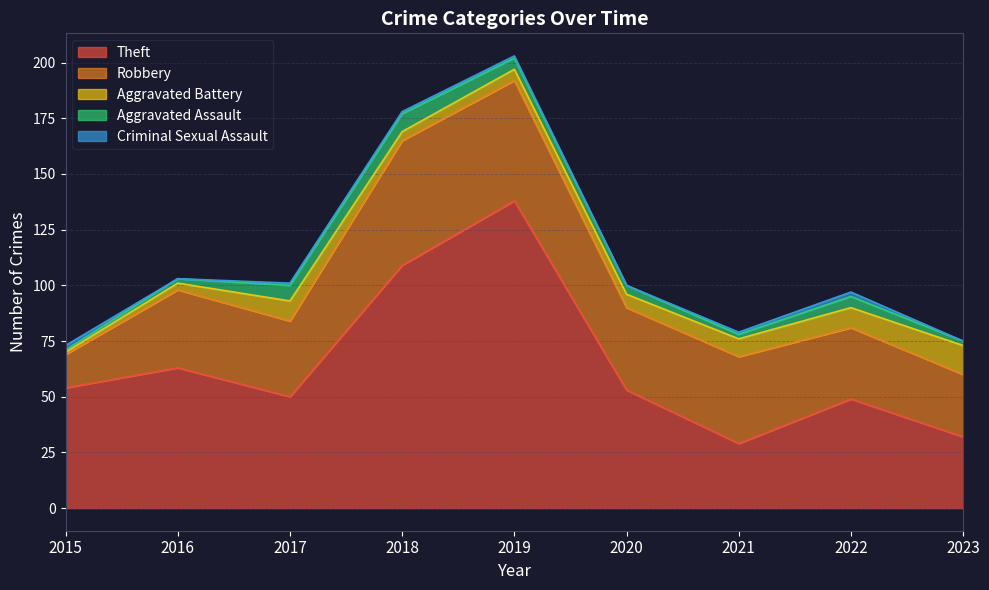

Reading left to right, what are all the values shown in this chart?

Theft: 54	63	50	109	138	53	29	49	32
Robbery: 15	35	34	56	54	37	39	32	28
Aggravated Battery: 1	3	9	4	5	6	8	9	13
Aggravated Assault: 1	2	7	8	5	4	2	5	2
Criminal Sexual Assault: 2	0	1	1	1	0	1	2	0